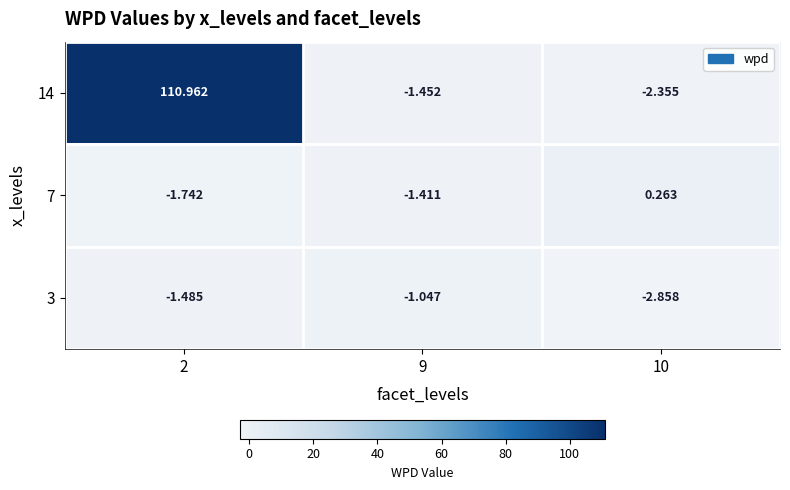

Is the value of 7 at 2 greater than the value of 14 at 9?

No